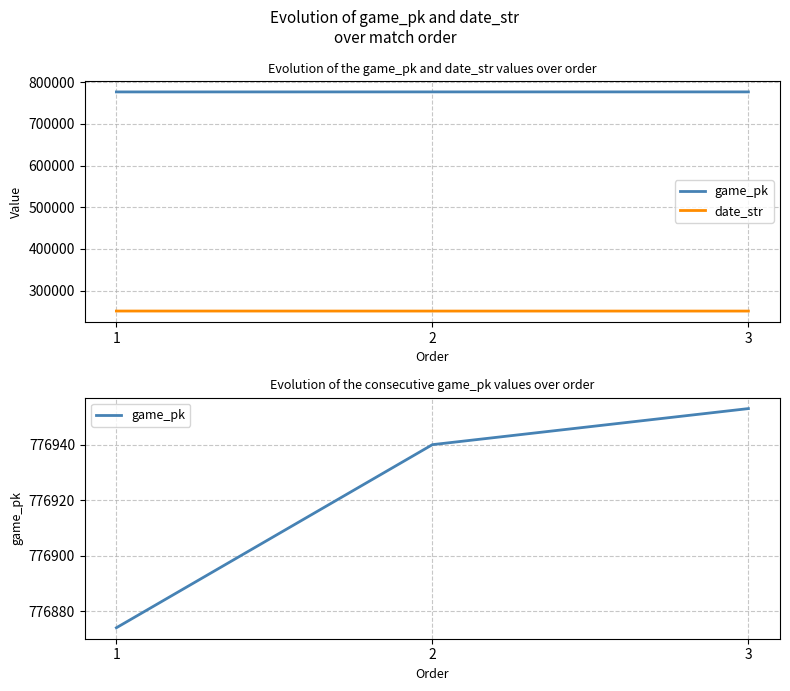

The date_str series shows 250804 at 1. True or false?

True